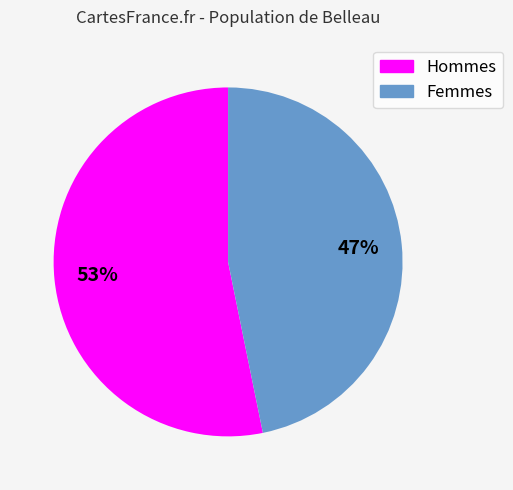

Does any single category account for the majority?

Yes